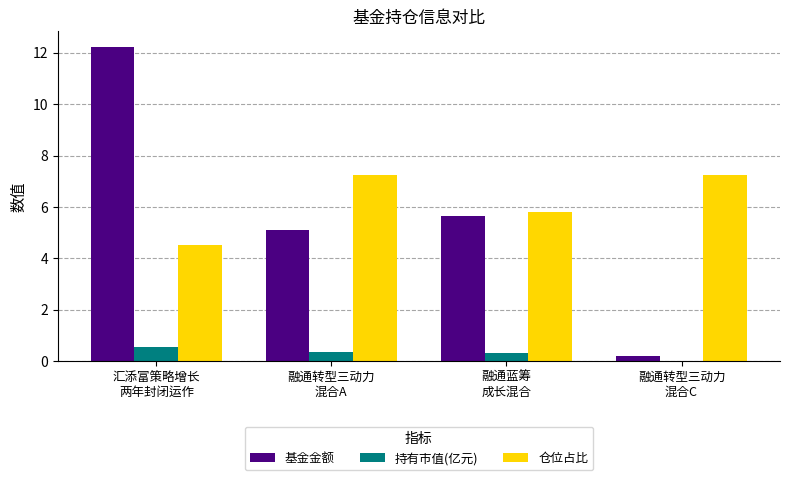

What is the total value across all series at 融通蓝筹
成长混合?

11.8